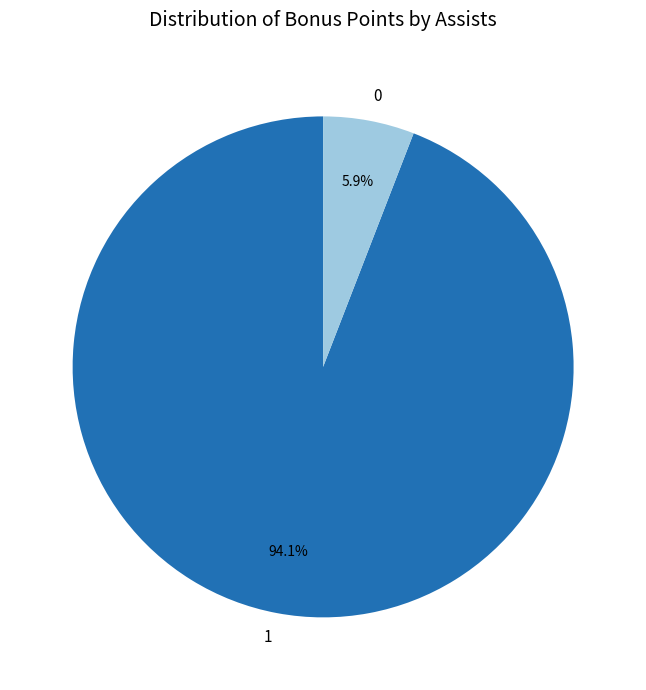

What is the largest slice in the pie chart?

1